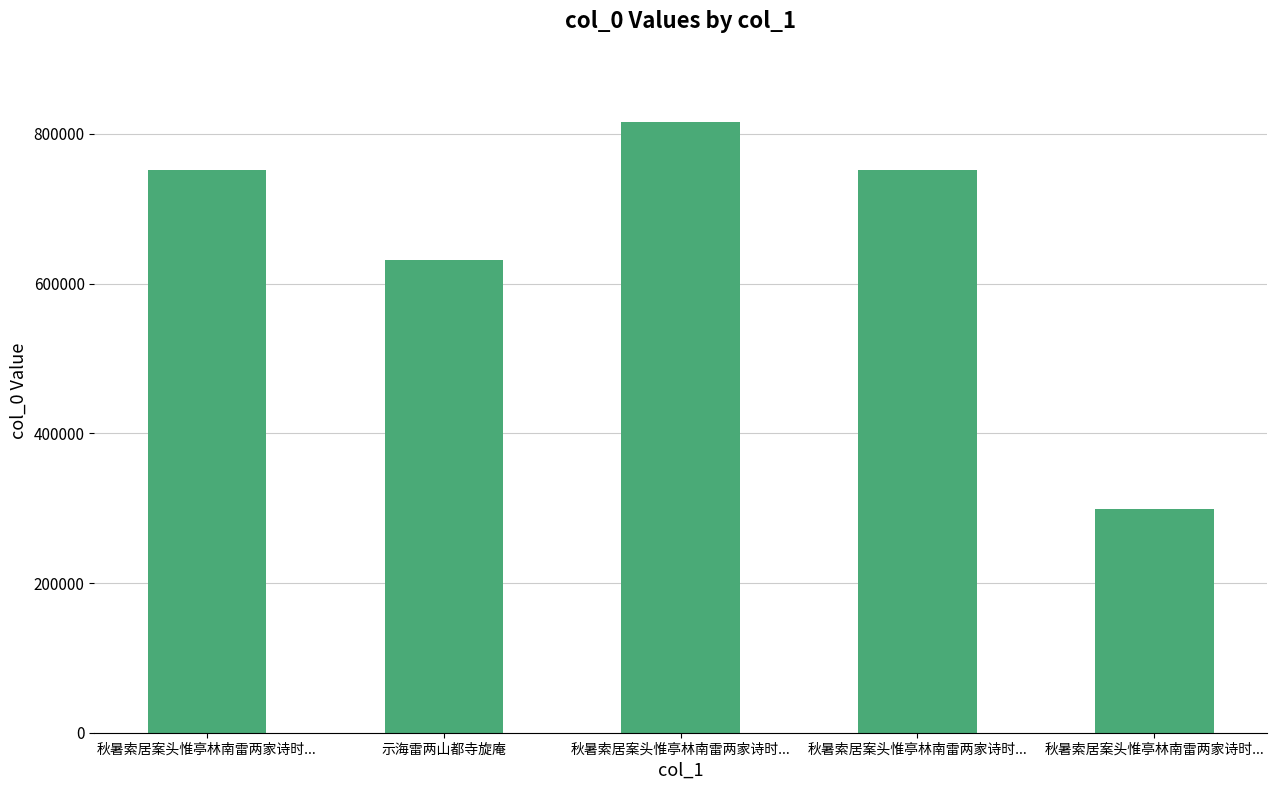

Rank the categories by value from highest to lowest.

秋暑索居案头惟亭林南雷两家诗时..., 秋暑索居案头惟亭林南雷两家诗时..., 秋暑索居案头惟亭林南雷两家诗时..., 示海雷两山都寺旋庵, 秋暑索居案头惟亭林南雷两家诗时...